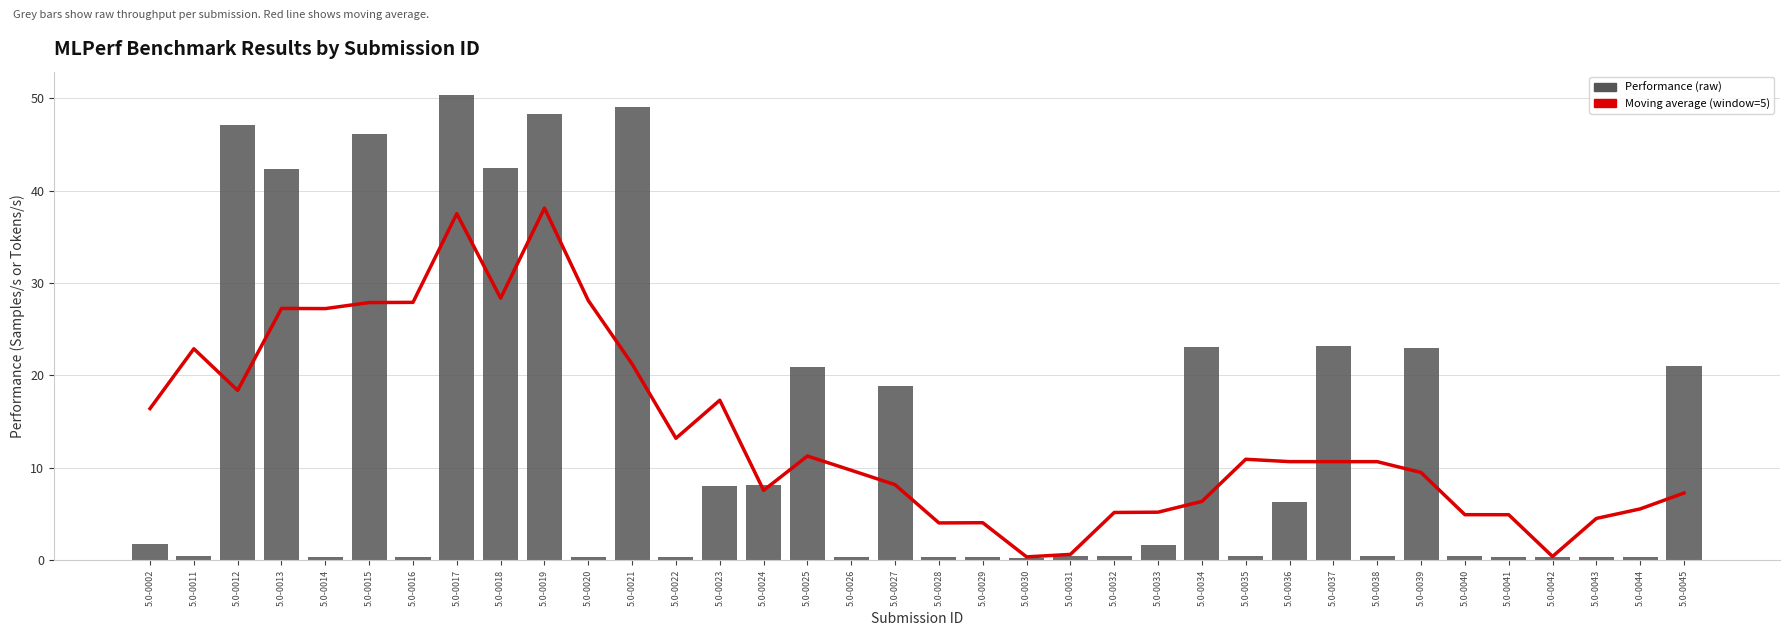

Where is Moving average (window=5) nearest to the value 19?

5.0-0012